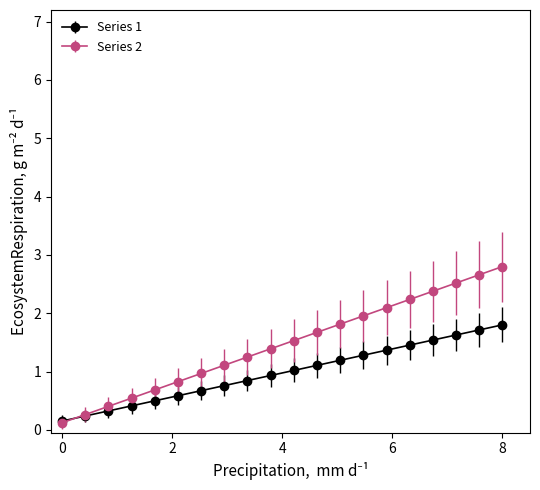

Which series has the largest range (max minus min)?

Series 2